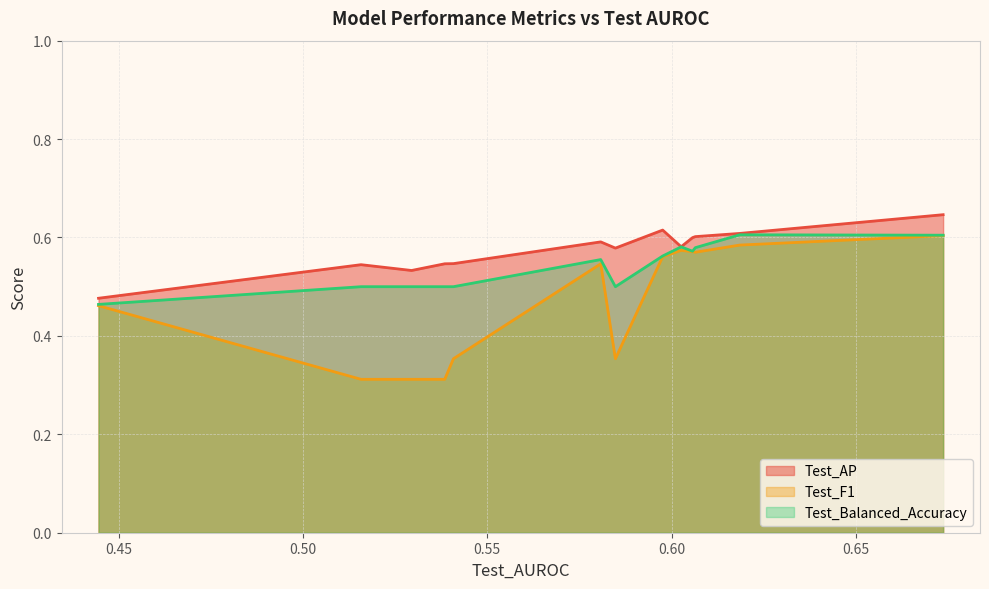

Which series has the largest range (max minus min)?

Test_F1